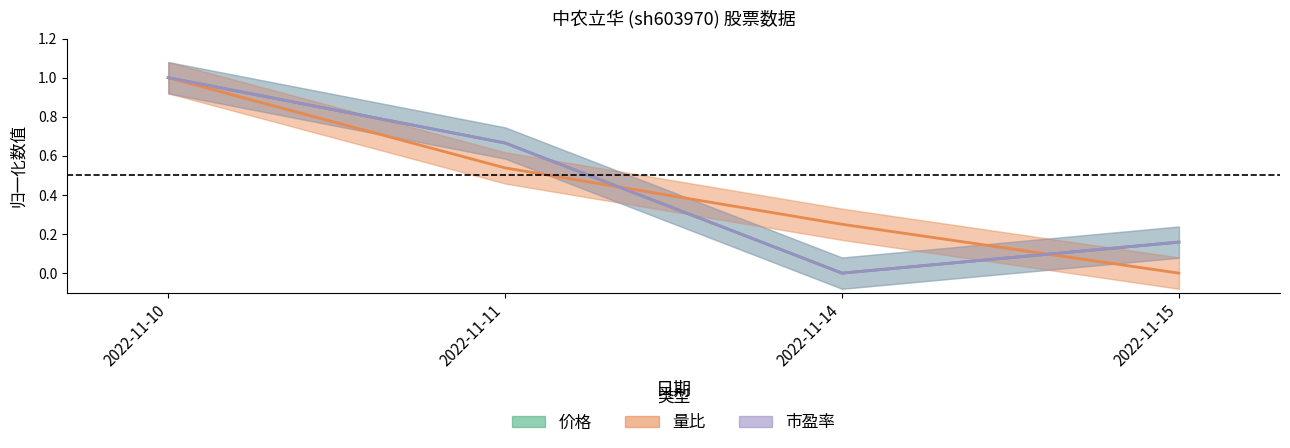

Which category has the highest value across all series?

2022-11-10